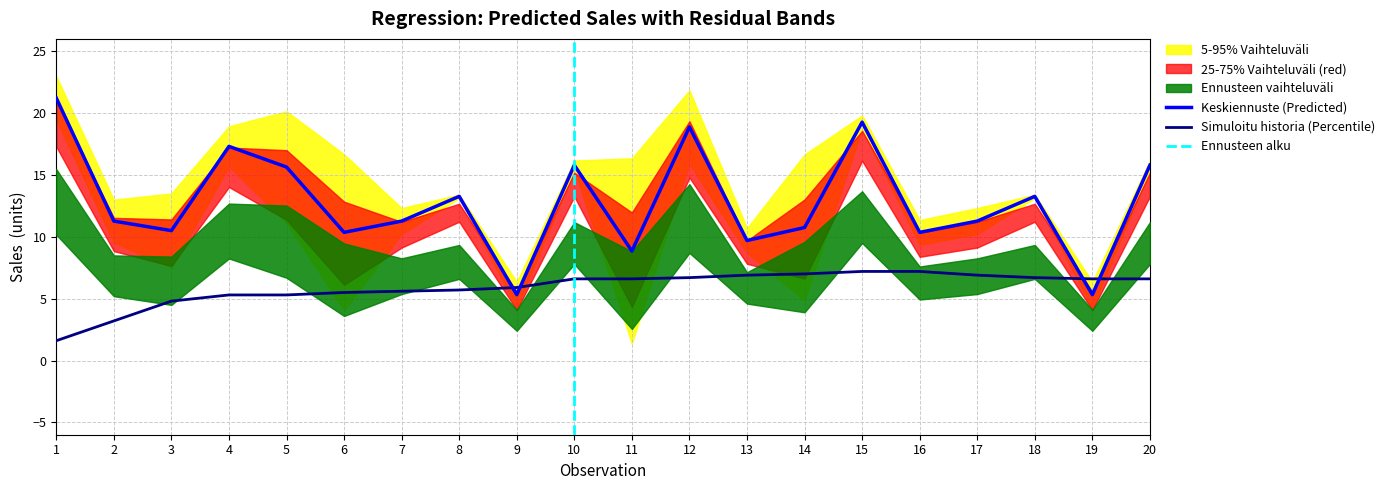

True or false: Sales Percentile and Lower 95% intersect in this chart.

True